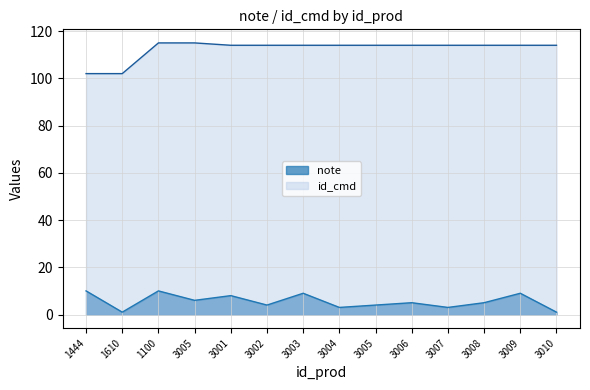

What is the label of the 8th point from the left?

3004